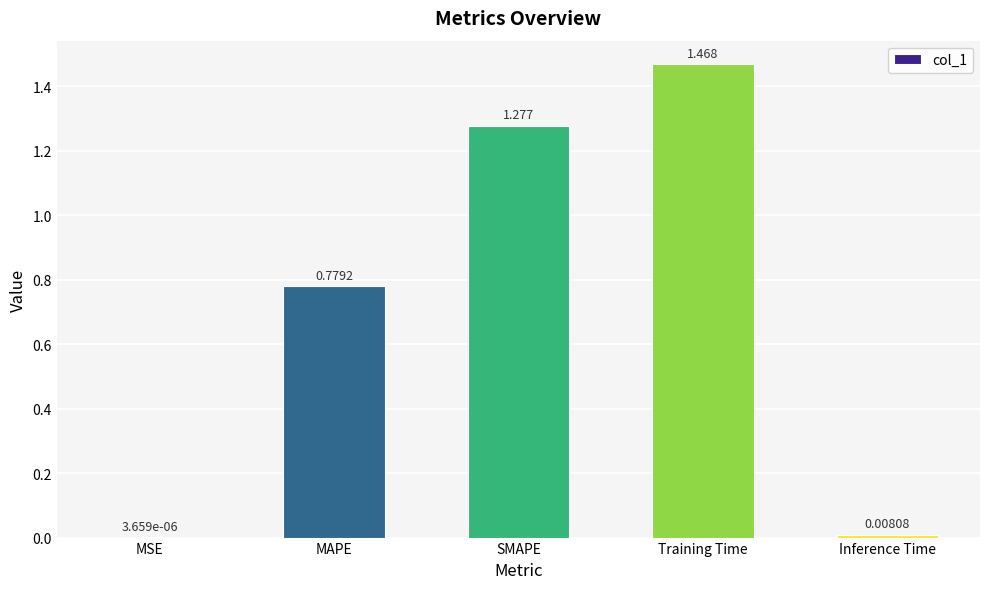

Which label corresponds to the largest value in the chart?

Training Time